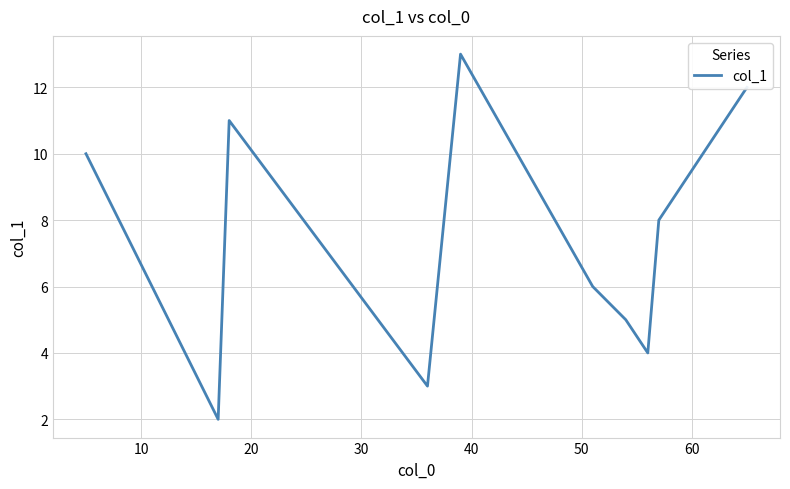

What is the difference between the maximum and minimum values?

11